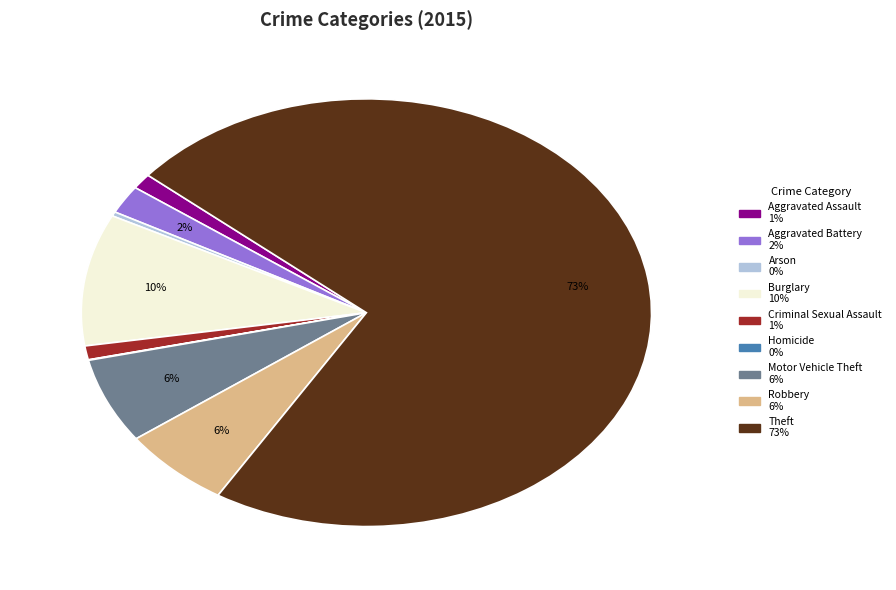

What percentage is the Robbery slice, to the nearest percent?

6%